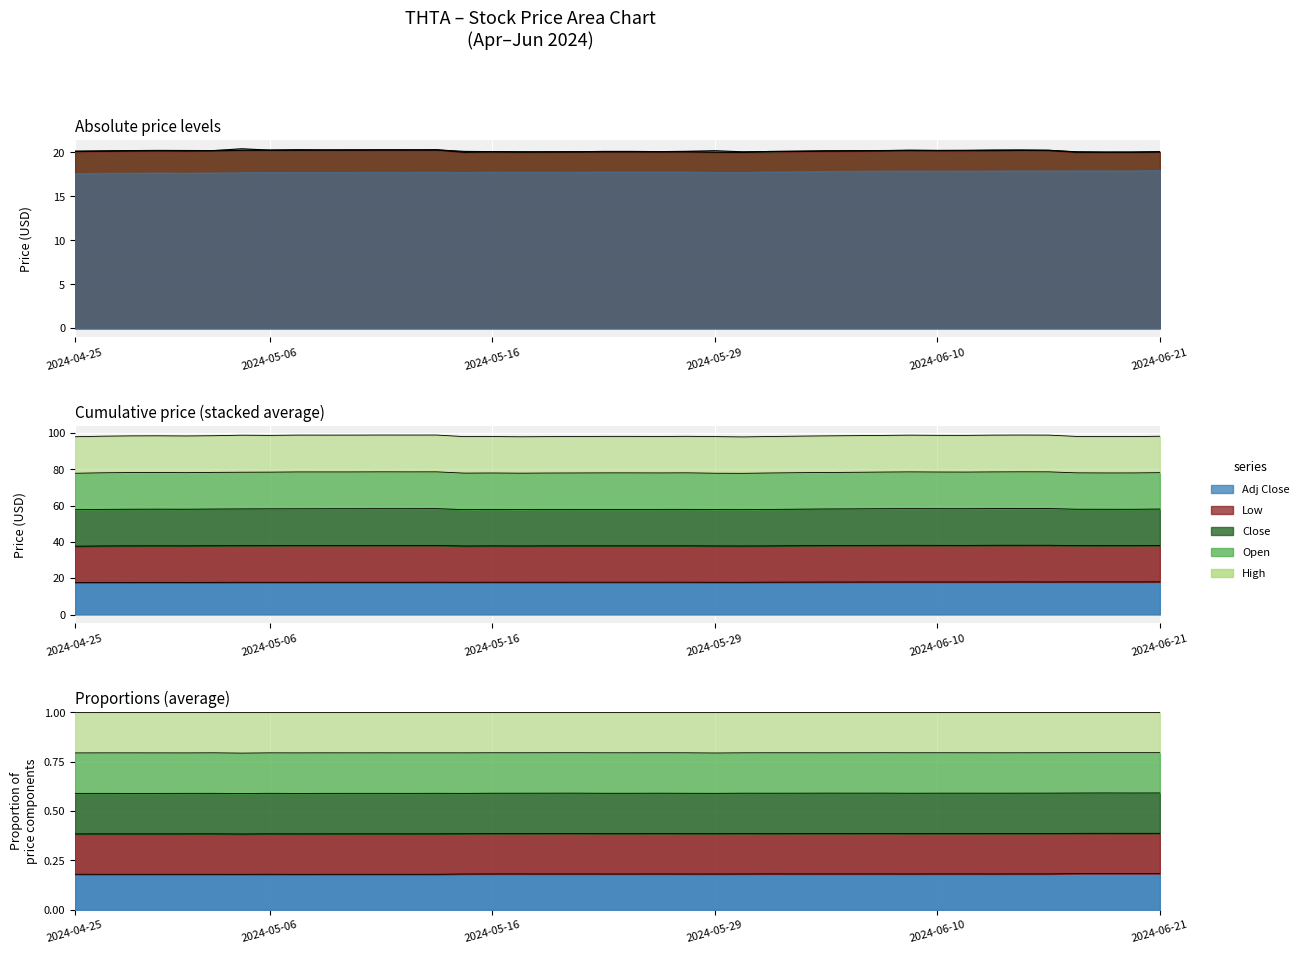

Which series changed the most between 2024-05-16 and 2024-05-30?

Close